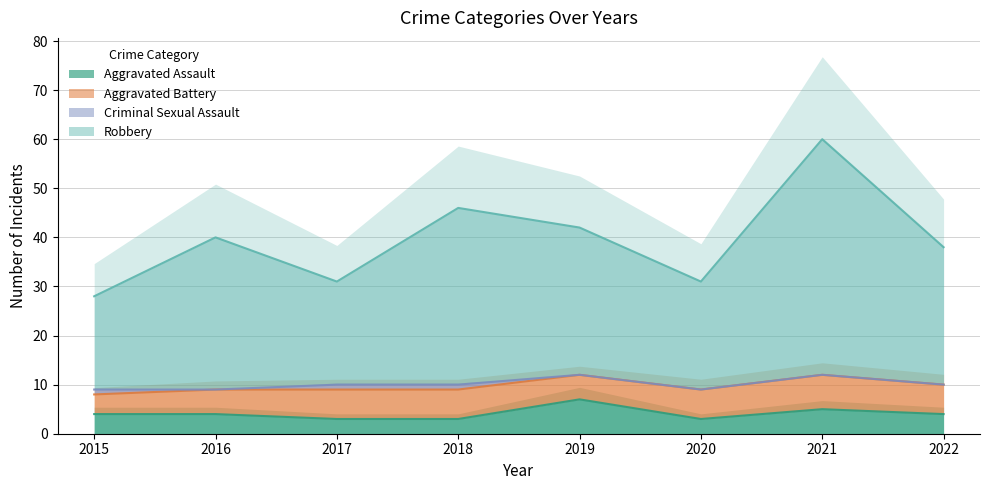

What is the lowest value of the Aggravated Assault series?

3